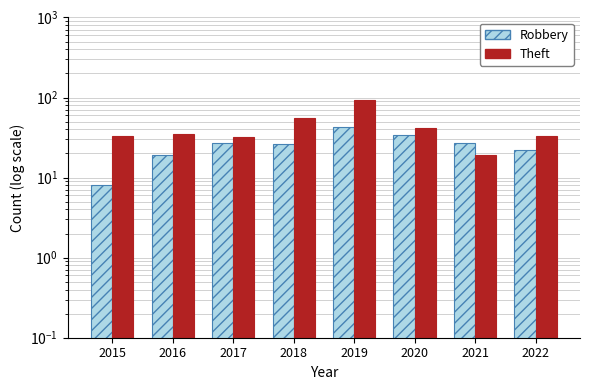

What is the sum of the Robbery values at 2015 and 2019?

51